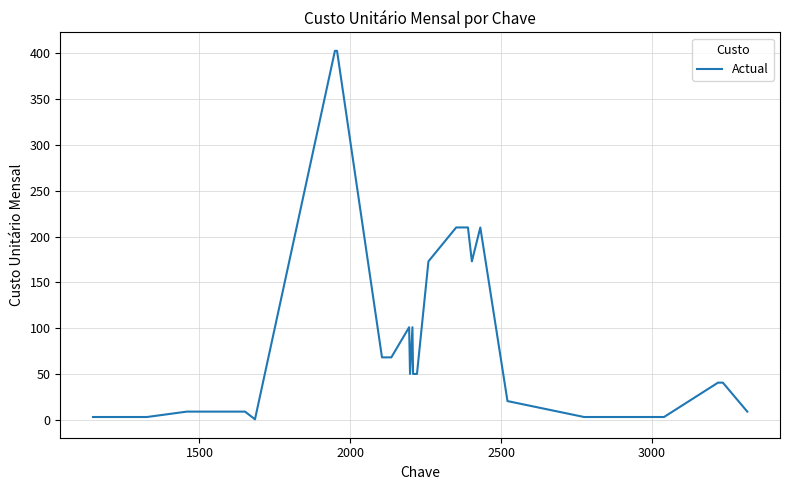

What is the difference between the maximum and minimum values?

401.8